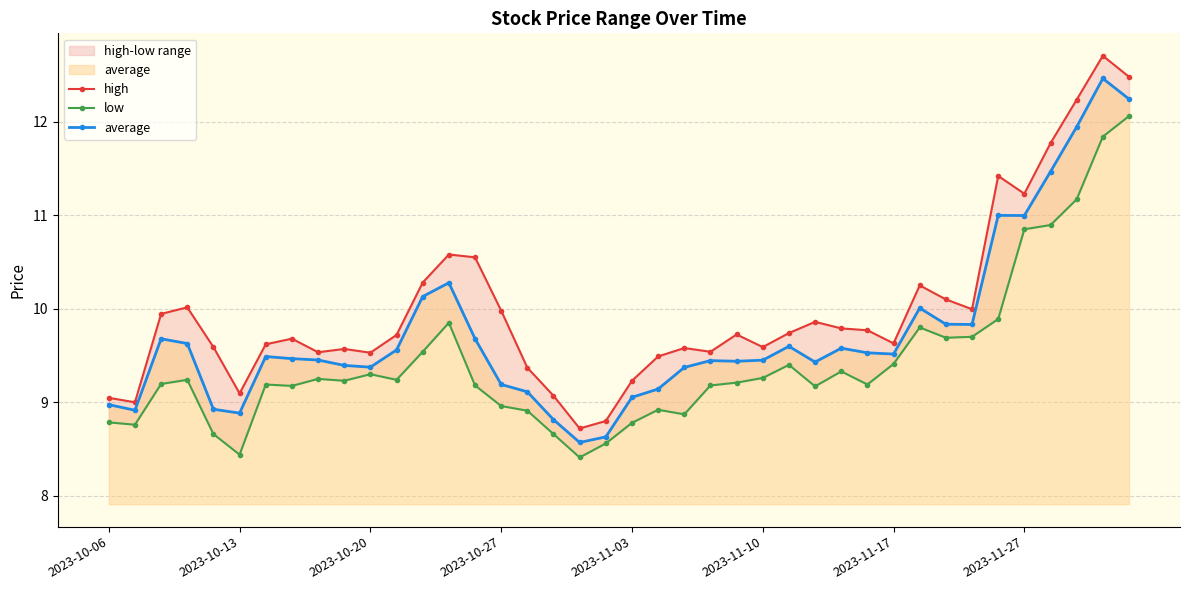

True or false: average and high cross at least once.

False